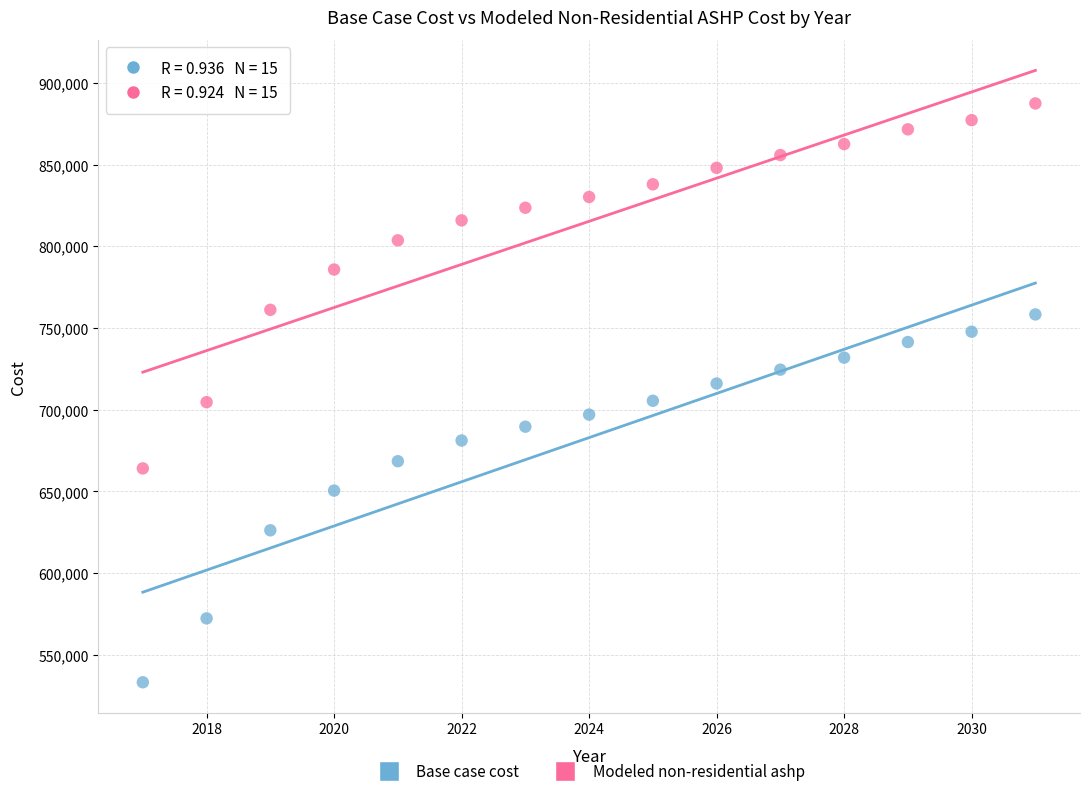

In the Modeled non-residential ashp series, what Y value is closest to 775803?

785837.4